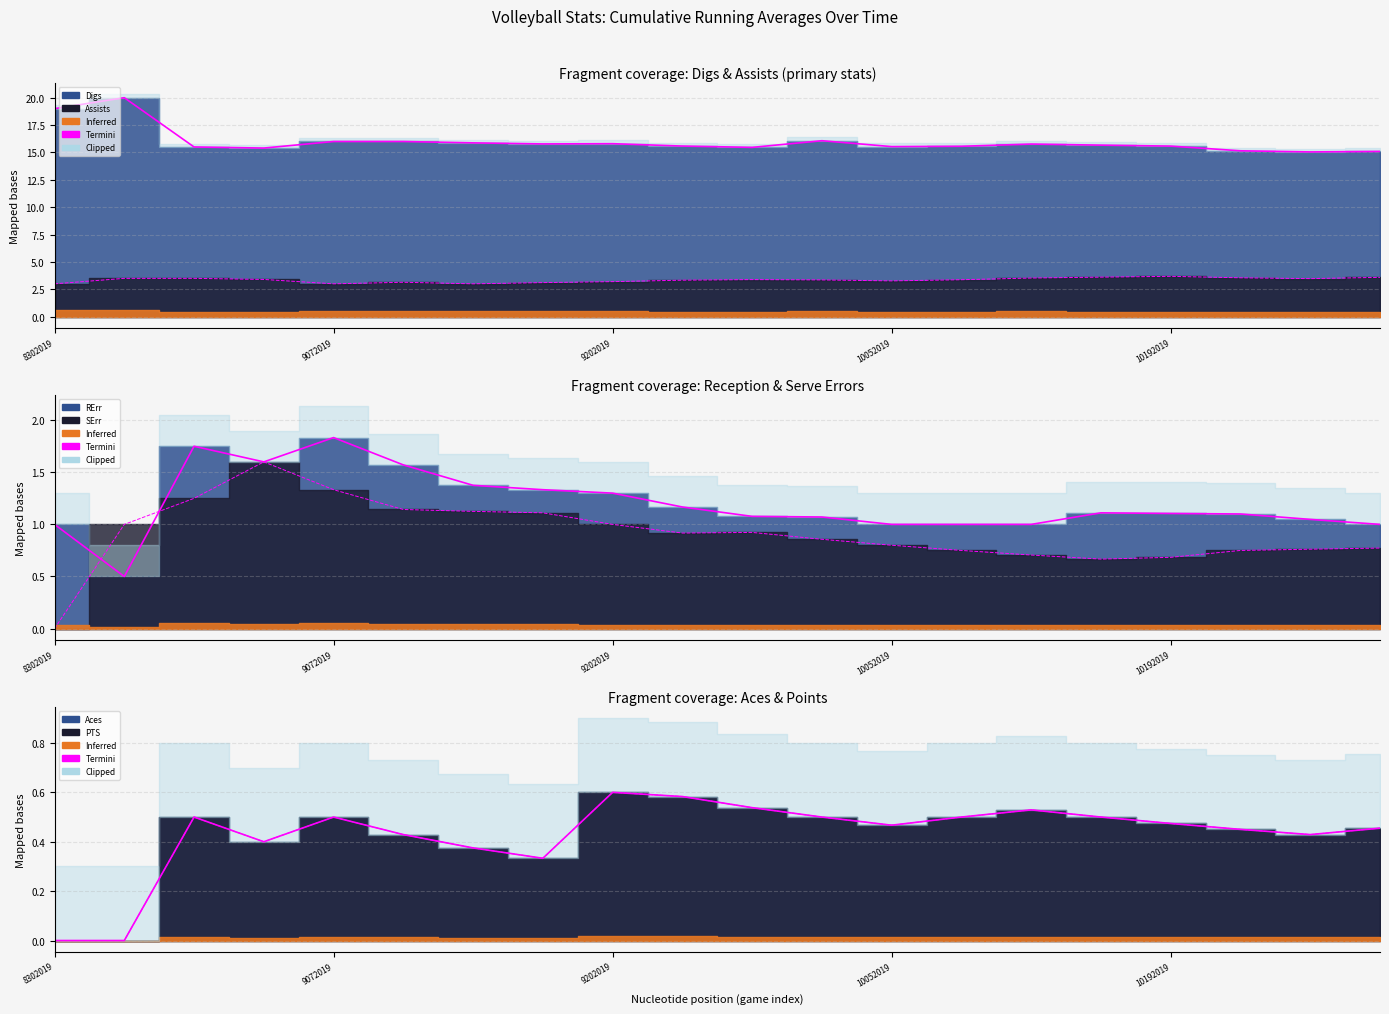

True or false: RErr and Digs cross at least once.

False